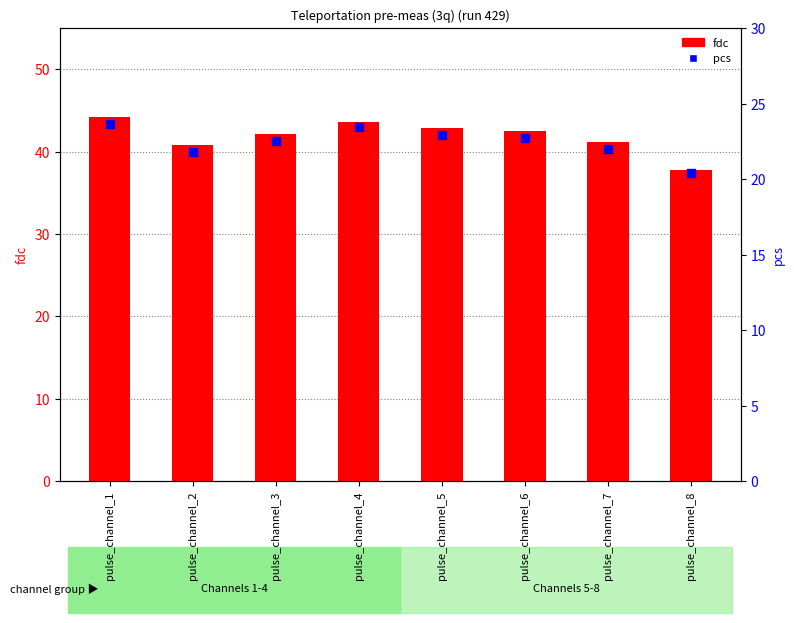

What is the total value across all series at pulse_channel_3?

64.7